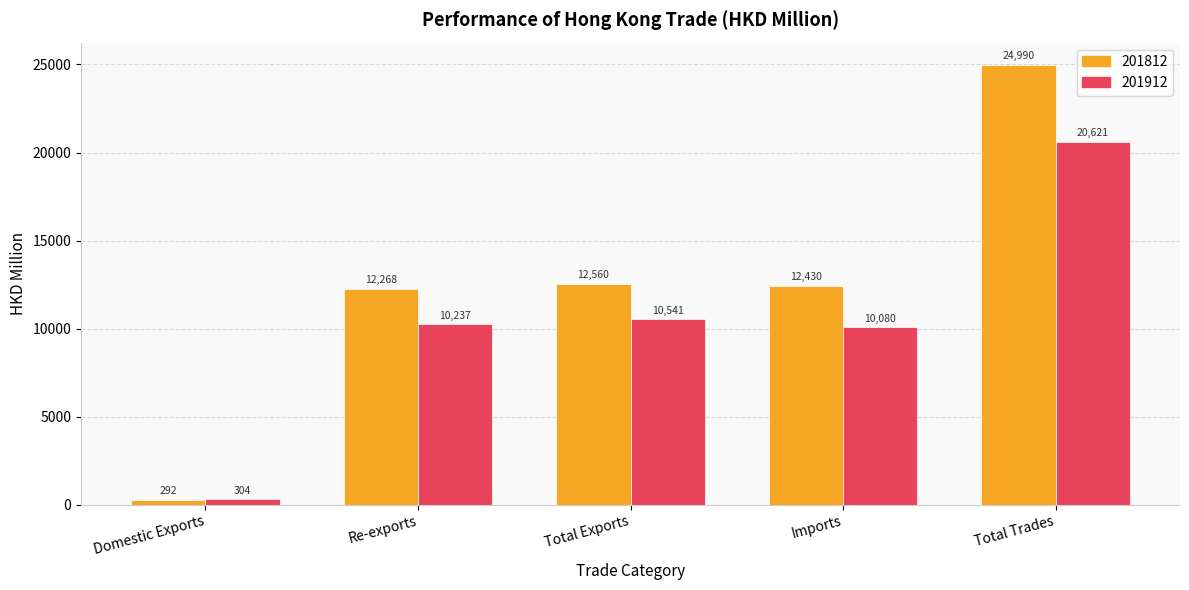

Which series has the largest total across all categories?

201812